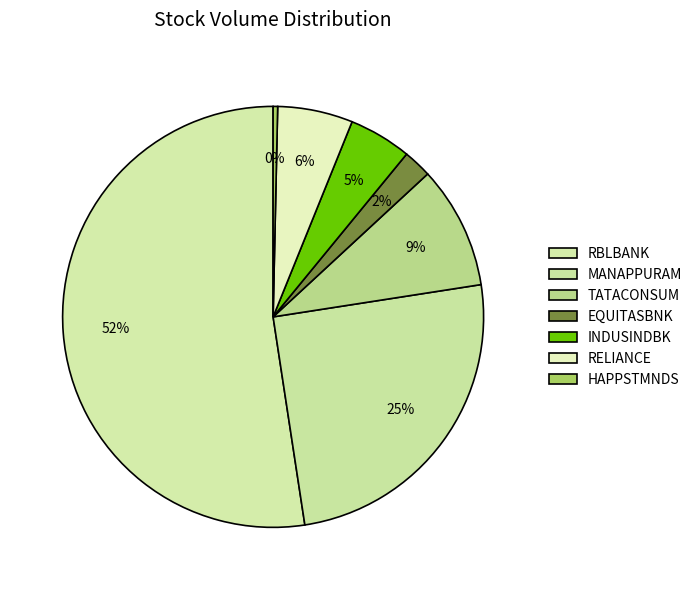

How many segments does this pie chart have?

7